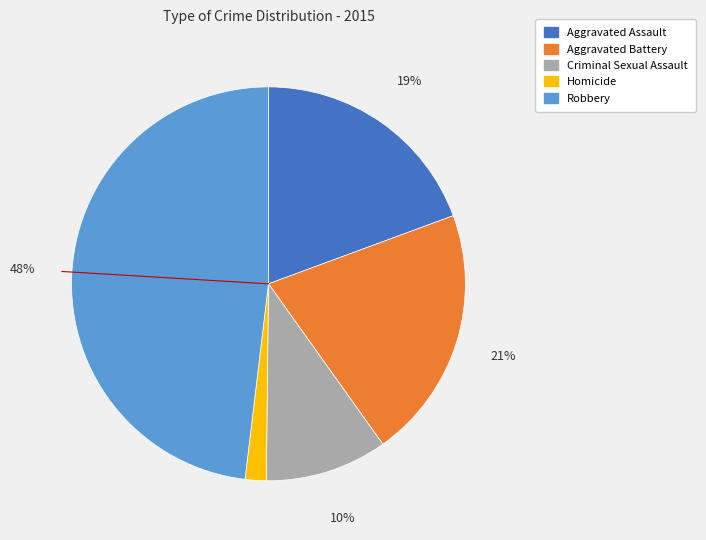

Between Homicide and Criminal Sexual Assault, which is larger?

Criminal Sexual Assault